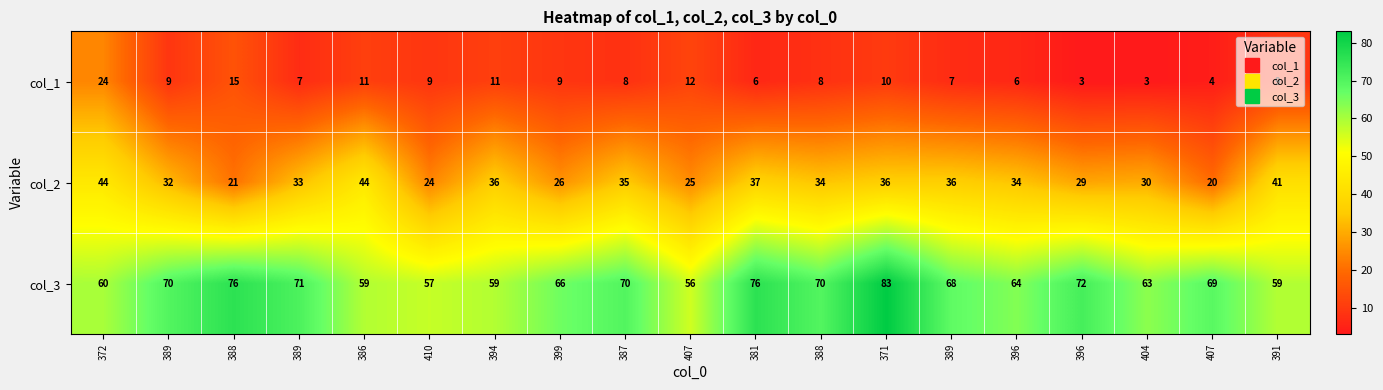

Count the number of categories in the chart.

19